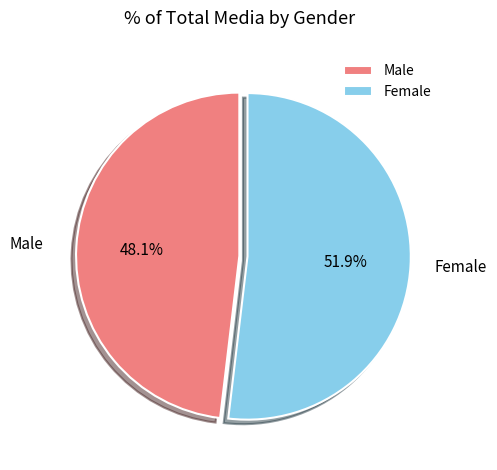

To the nearest percent, what is the difference between the Female and Male slice percentages?

4%